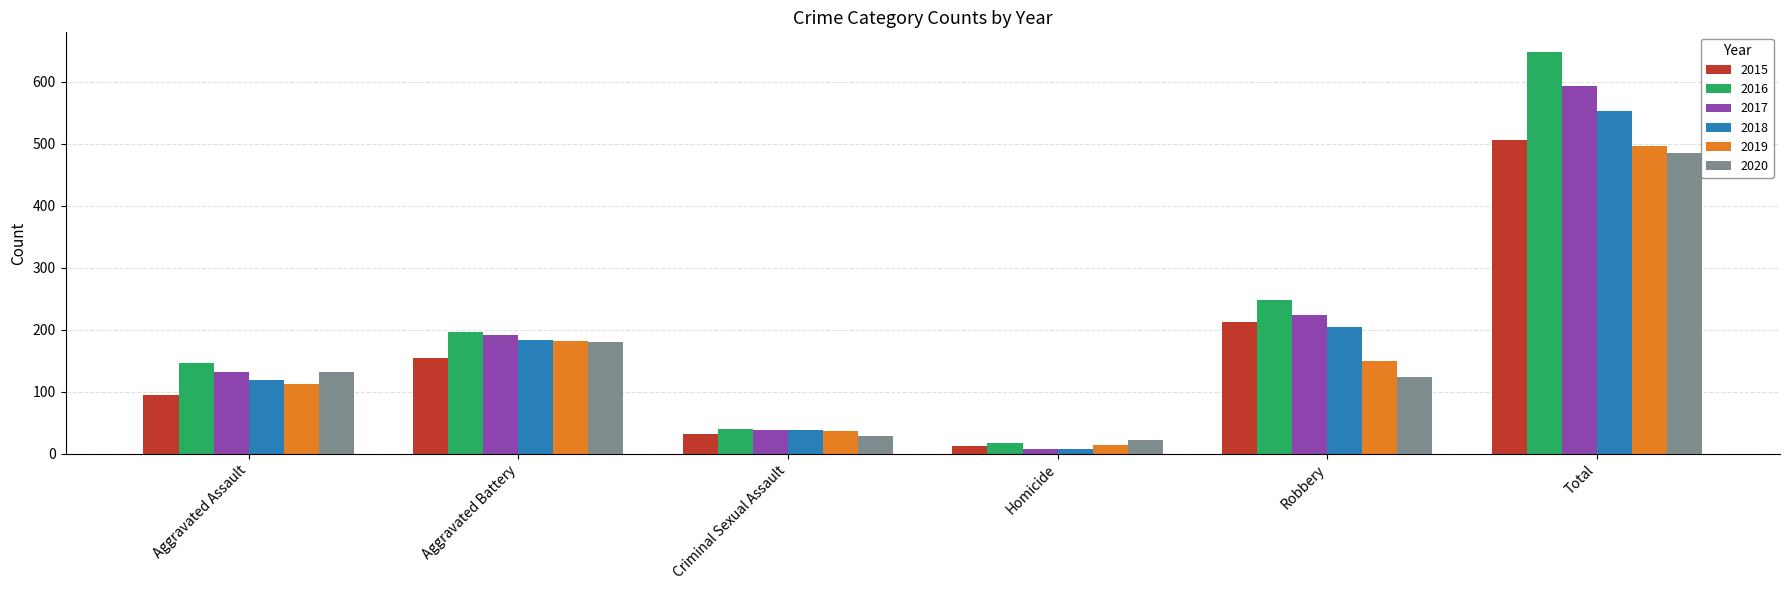

What is the value of the 2015 bar at the 1st from the left?

95